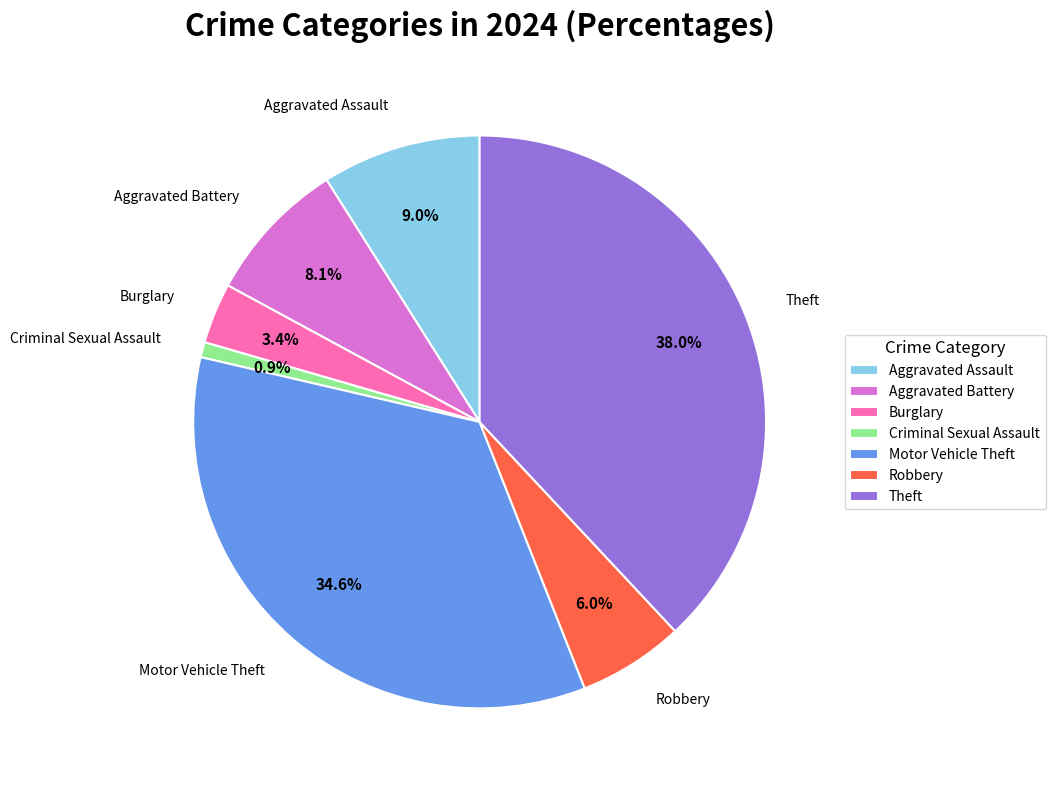

Is it true that Robbery is 6% of the pie?

True